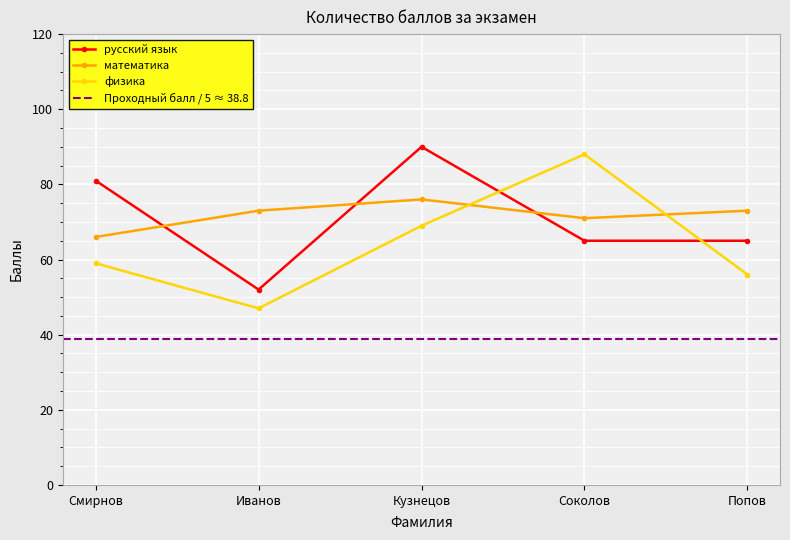

What is the average value of the математика series?

72